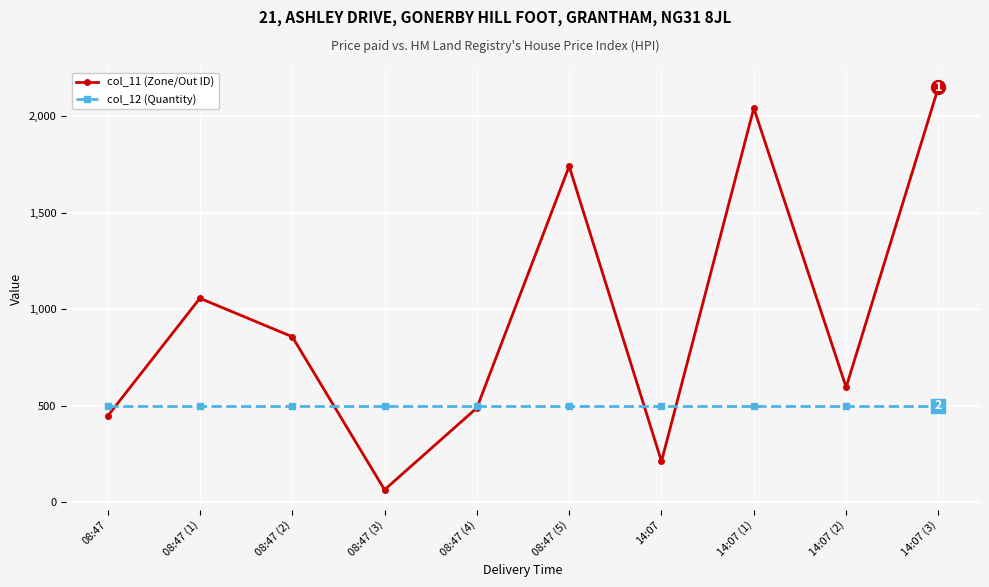

Rank the series by their maximum value, from lowest to highest.

col_12 (Quantity), col_11 (Zone/Out ID)